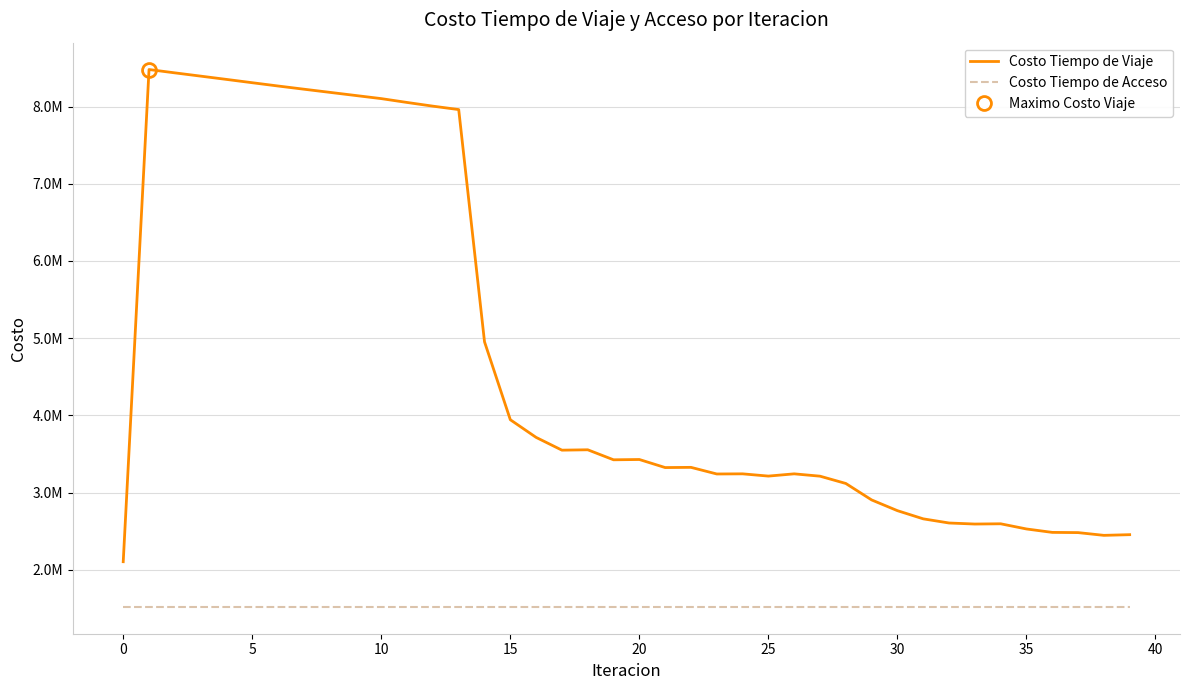

Reading left to right, transcribe all the data shown in this chart.

Costo Tiempo de Viaje: 2104380.2	8478792.0	8435696.5	8393383.6	8350974.3	8307965.2	8265454.1	8224144.4	8183458.9	8142751.3	8102088.9	8052299.7	8004501.0	7960167.3	4952491.9	3943161.3	3714366.5	3549136.0	3554064.8	3424423.8	3428138.4	3323792.5	3326480.8	3240684.9	3242493.4	3213381.1	3242423.8	3212239.0	3117791.0	2904717.8	2765575.5	2659694.3	2605835.1	2592347.1	2595635.5	2528557.5	2484206.6	2481453.3	2445863.5	2454632.8
Costo Tiempo de Acceso: 1519781.1	1519781.1	1519781.1	1519781.1	1519781.1	1519781.1	1519781.1	1519781.1	1519781.1	1519781.1	1519781.1	1519781.1	1519781.1	1519781.1	1519781.1	1519781.1	1519781.1	1519781.1	1519781.1	1519781.1	1519781.1	1519781.1	1519781.1	1519781.1	1519781.1	1519781.1	1519781.1	1519781.1	1519781.1	1519781.1	1519781.1	1519781.1	1519781.1	1519781.1	1519781.1	1519781.1	1519781.1	1519781.1	1519781.1	1519781.1